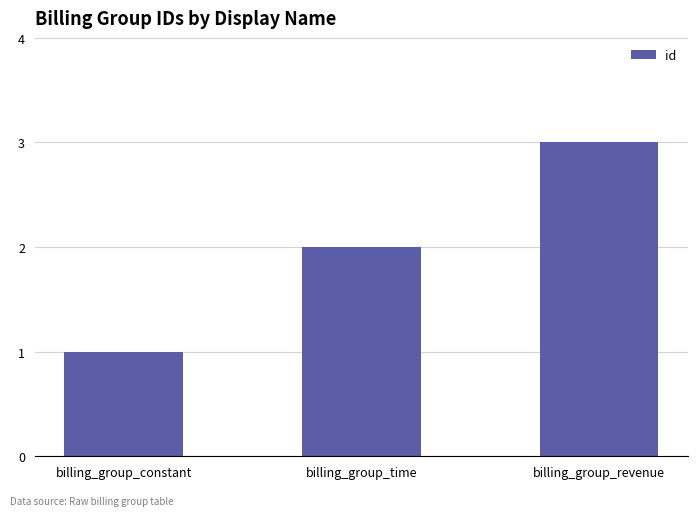

At which category does the chart reach its peak across all series?

billing_group_revenue